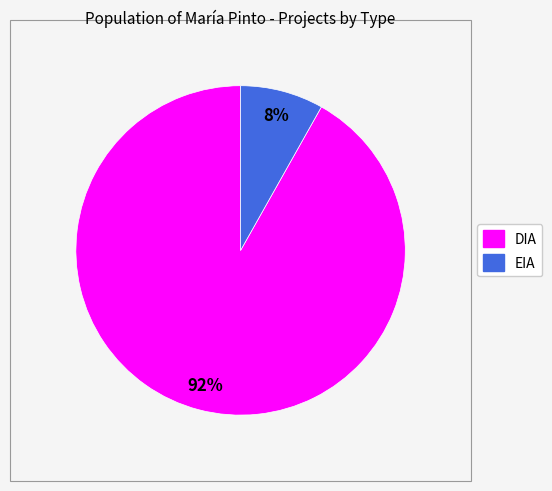

Is there any slice that represents more than half of the pie?

Yes